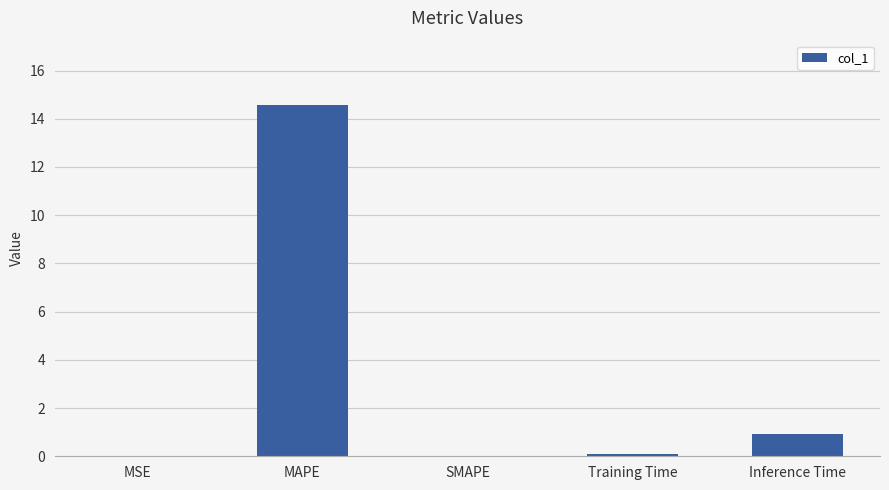

What is the sum of the values at Inference Time and MAPE?

15.5